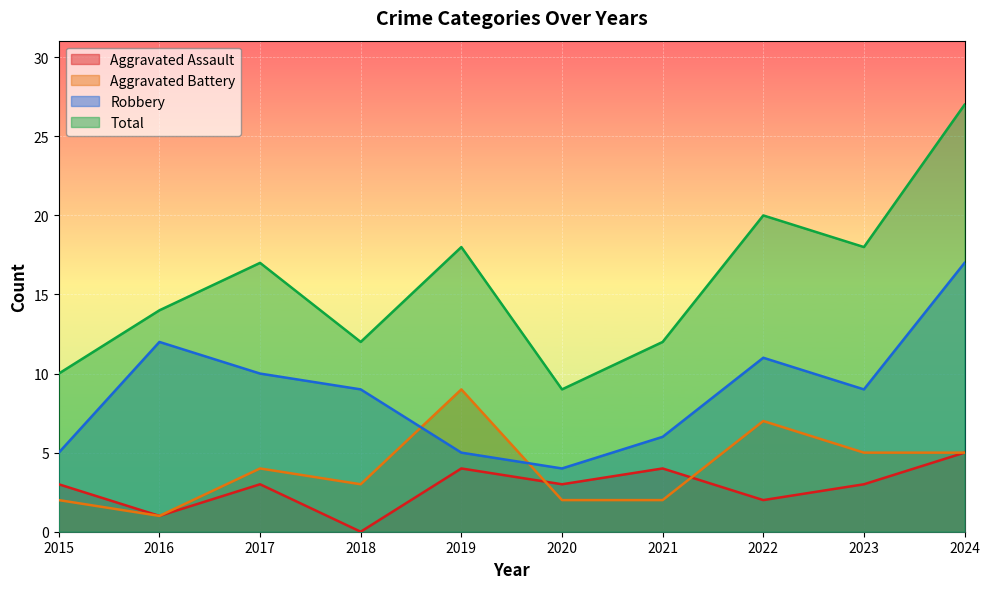

True or false: Total and Aggravated Assault cross at least once.

False